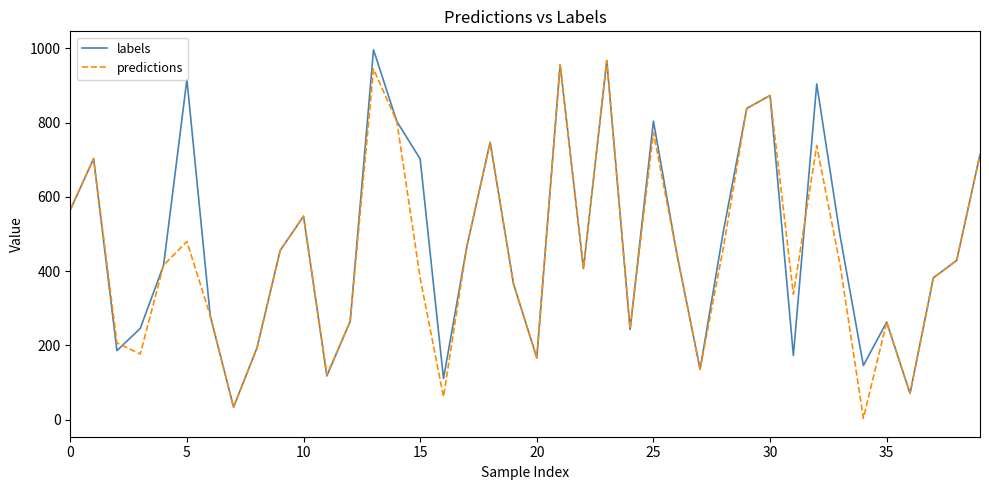

What is the highest value of the labels series?

996